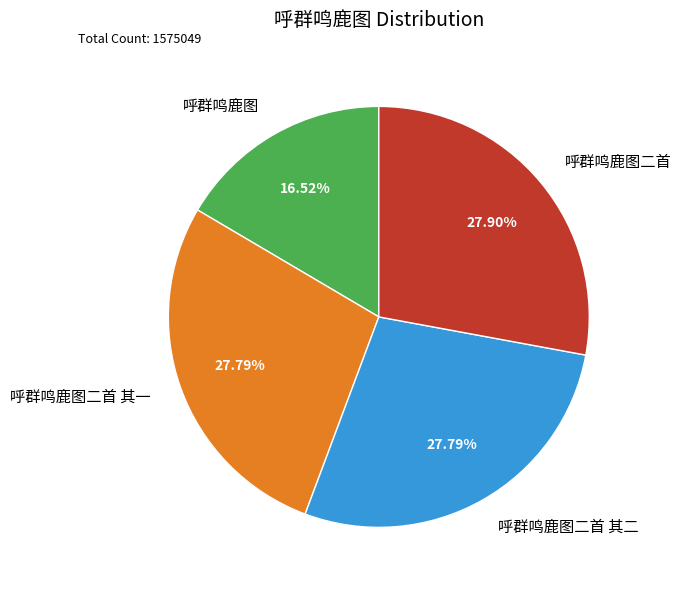

To the nearest percent, what is the combined percentage of 呼群鸣鹿图二首 and 呼群鸣鹿图?

44%